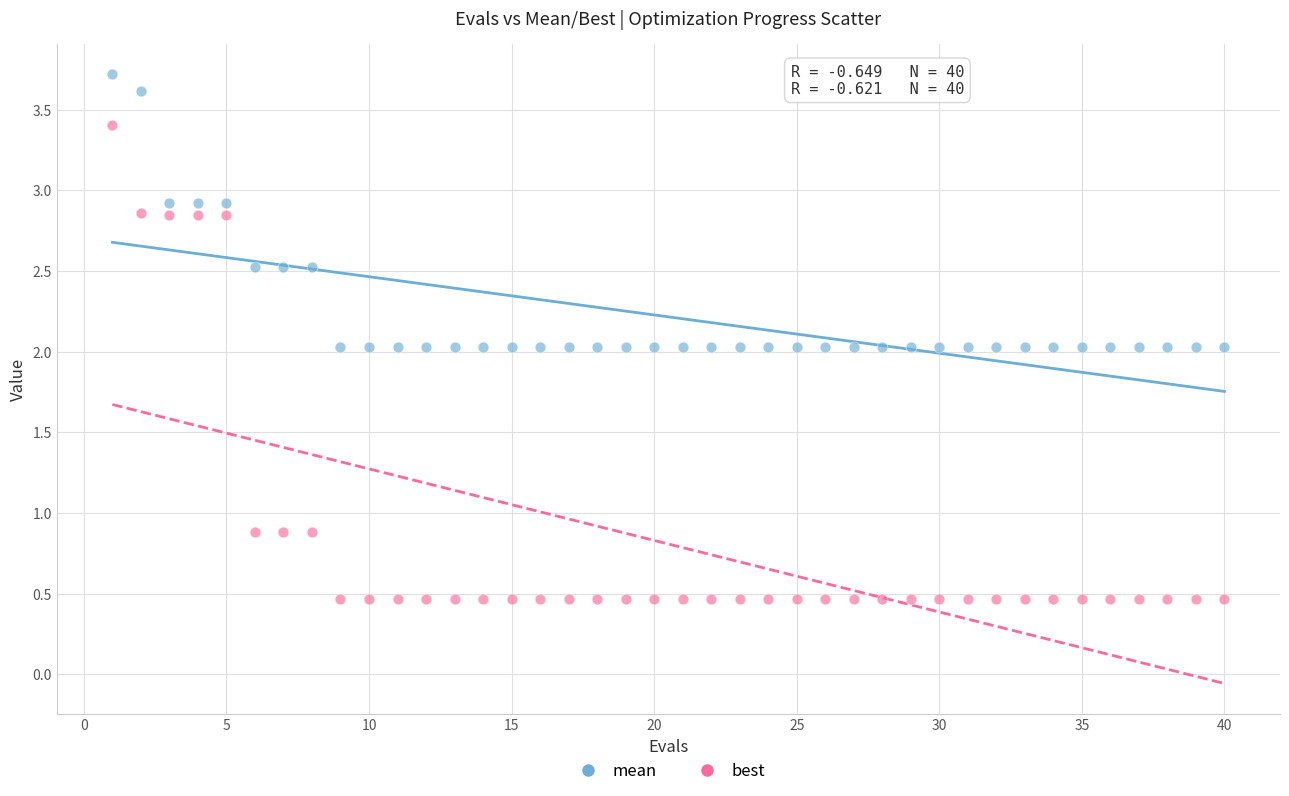

Across all data points, what is the range of Y values (max minus min)?

3.3